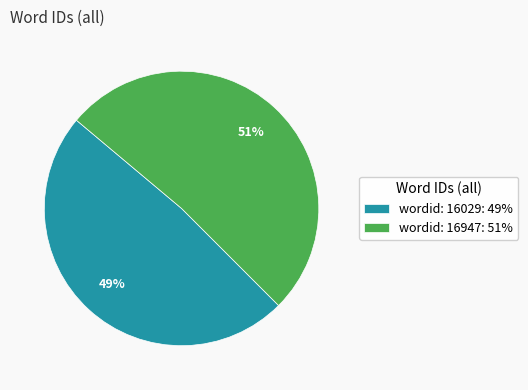

What percentage is the wordid: 16029: 49% slice, to the nearest percent?

49%